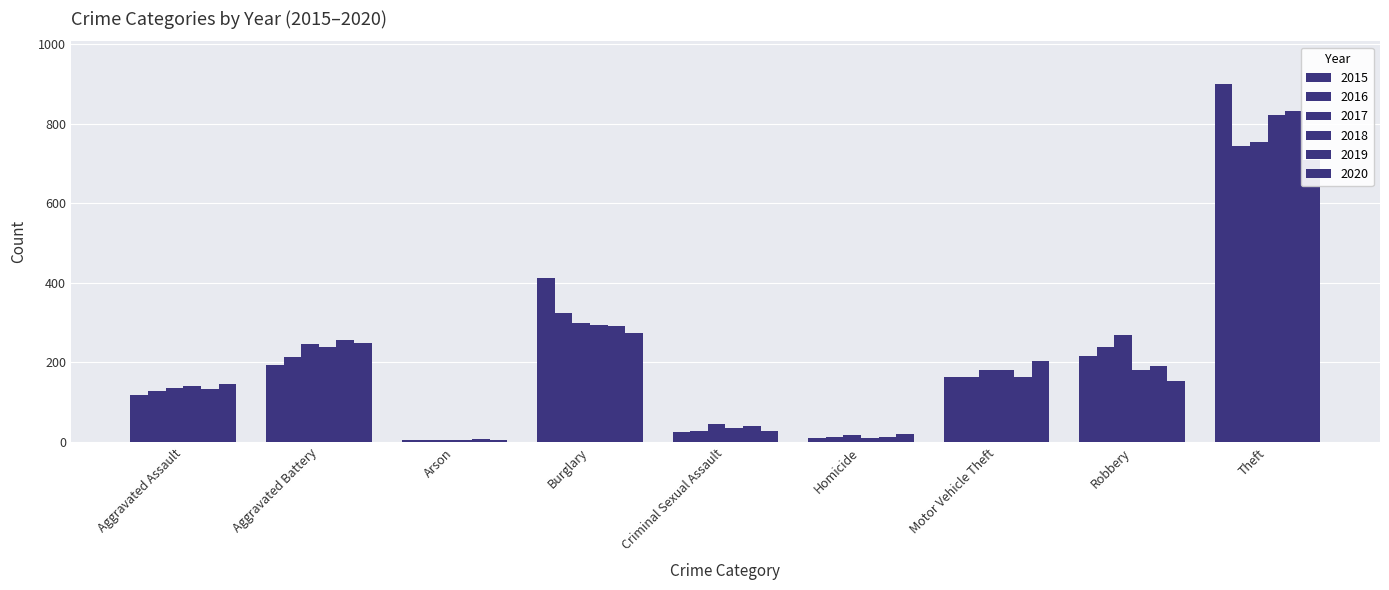

At which category does the chart reach its peak across all series?

Theft